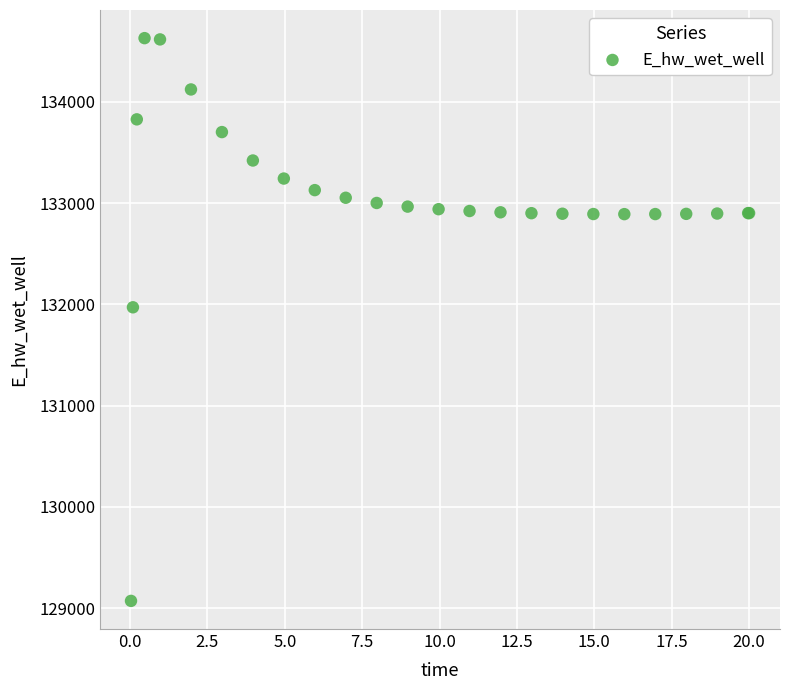

What Y value in the scatter plot is closest to 131849?

131970.5